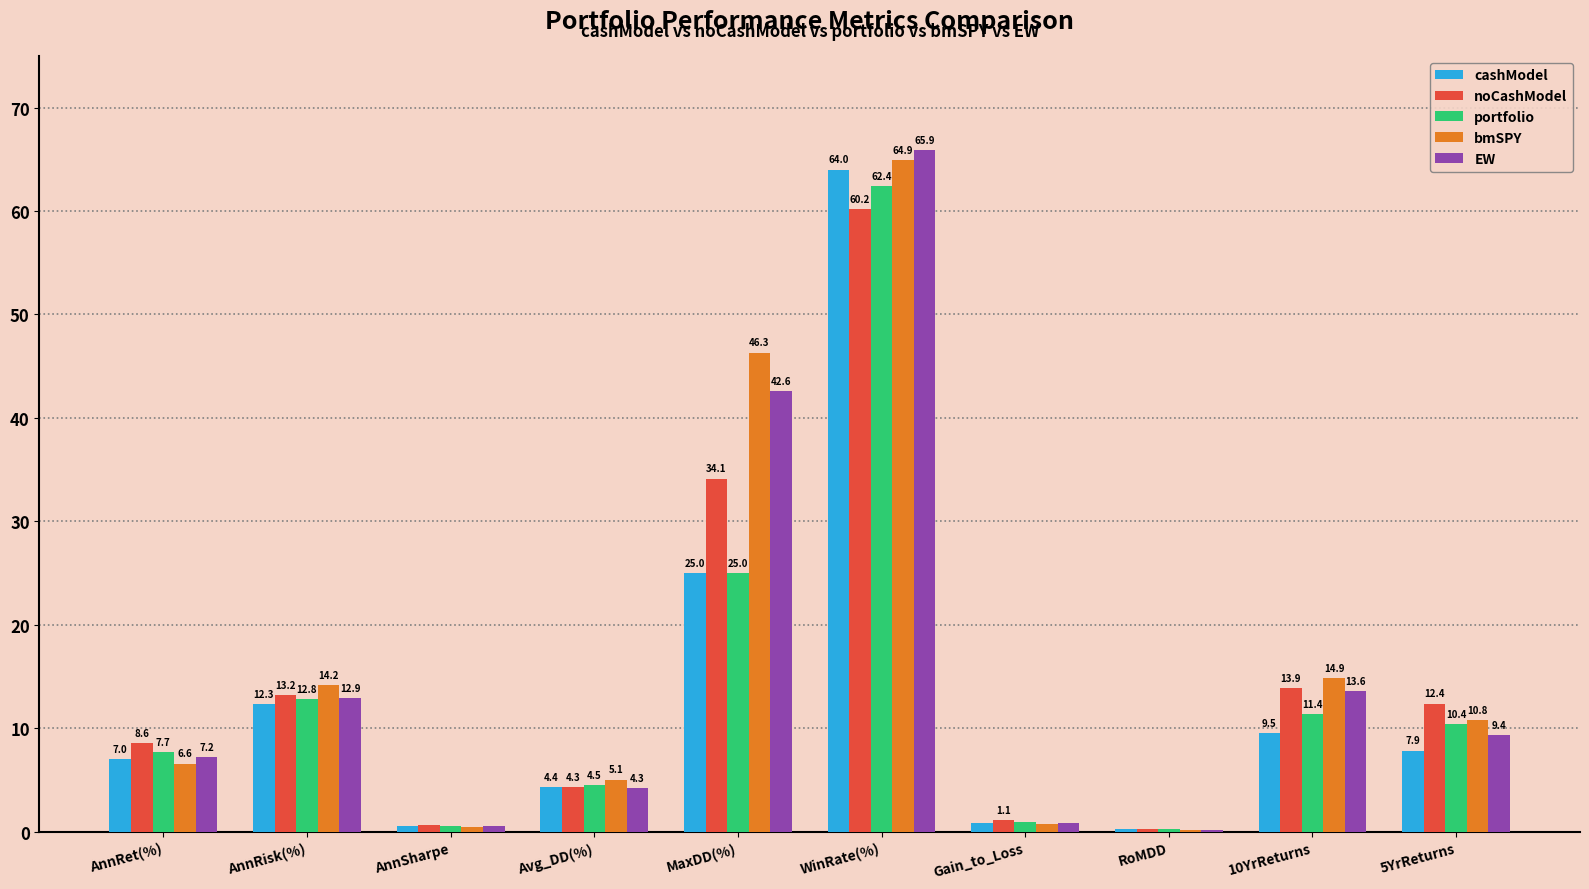

Between Avg_DD(%) and 10YrReturns, which series saw the biggest shift?

bmSPY